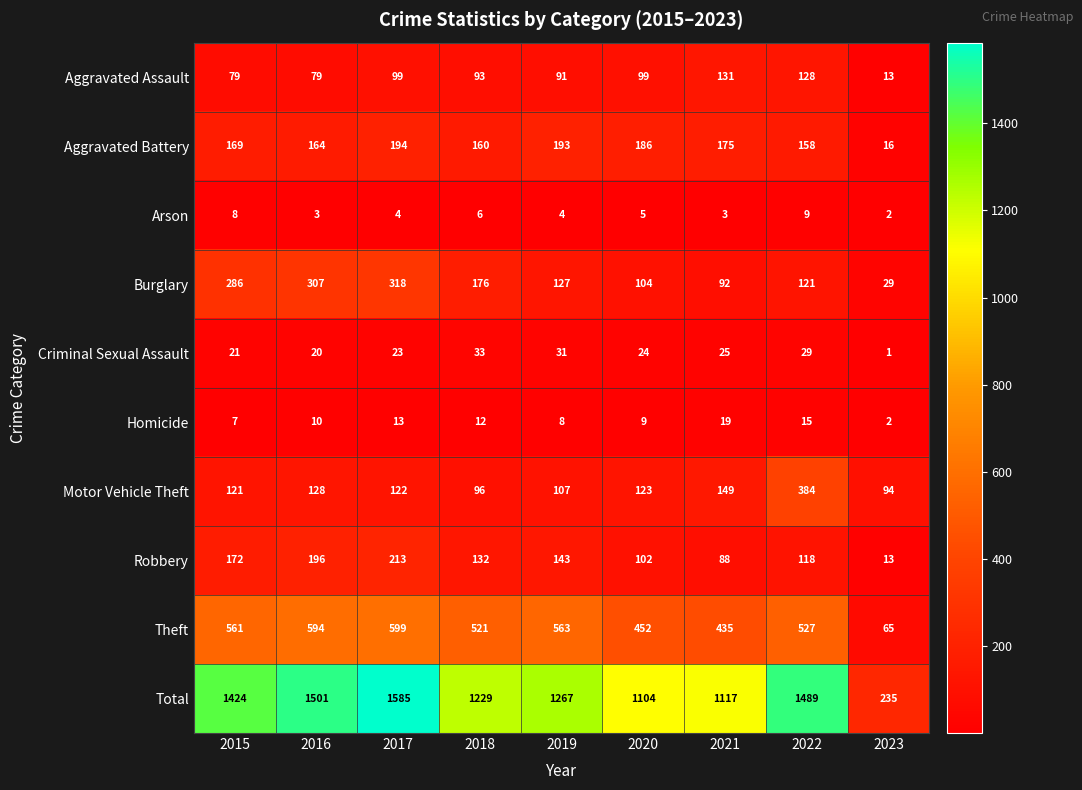

What is the difference between the Arson values at 2015 and 2017?

4